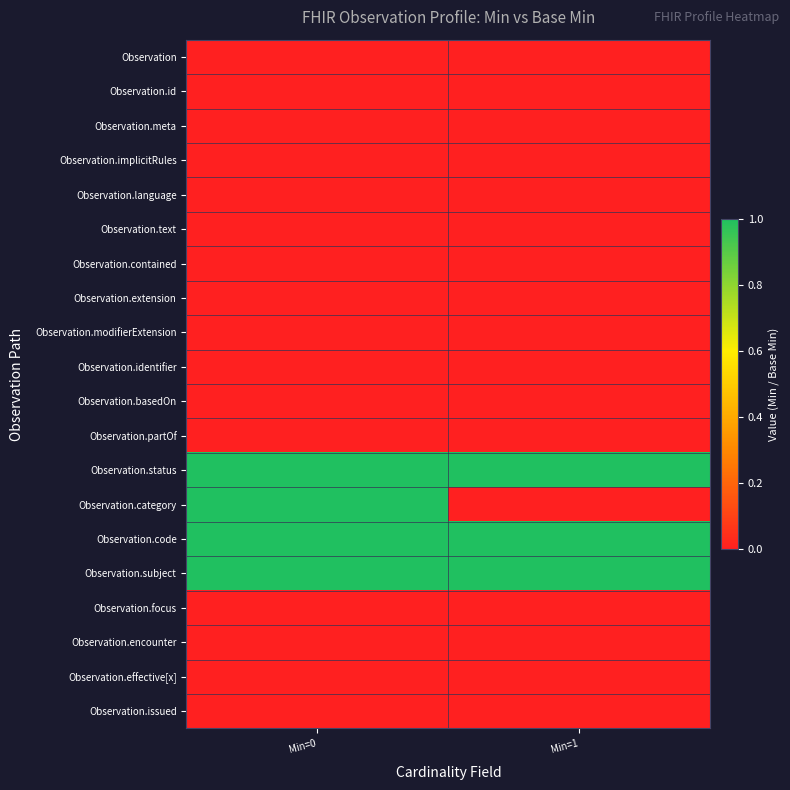

Reading left to right, transcribe all the data shown in this chart.

Observation: Min=0=0	Min=1=0
Observation.id: Min=0=0	Min=1=0
Observation.meta: Min=0=0	Min=1=0
Observation.implicitRules: Min=0=0	Min=1=0
Observation.language: Min=0=0	Min=1=0
Observation.text: Min=0=0	Min=1=0
Observation.contained: Min=0=0	Min=1=0
Observation.extension: Min=0=0	Min=1=0
Observation.modifierExtension: Min=0=0	Min=1=0
Observation.identifier: Min=0=0	Min=1=0
Observation.basedOn: Min=0=0	Min=1=0
Observation.partOf: Min=0=0	Min=1=0
Observation.status: Min=0=1	Min=1=1
Observation.category: Min=0=1	Min=1=0
Observation.code: Min=0=1	Min=1=1
Observation.subject: Min=0=1	Min=1=1
Observation.focus: Min=0=0	Min=1=0
Observation.encounter: Min=0=0	Min=1=0
Observation.effective[x]: Min=0=0	Min=1=0
Observation.issued: Min=0=0	Min=1=0